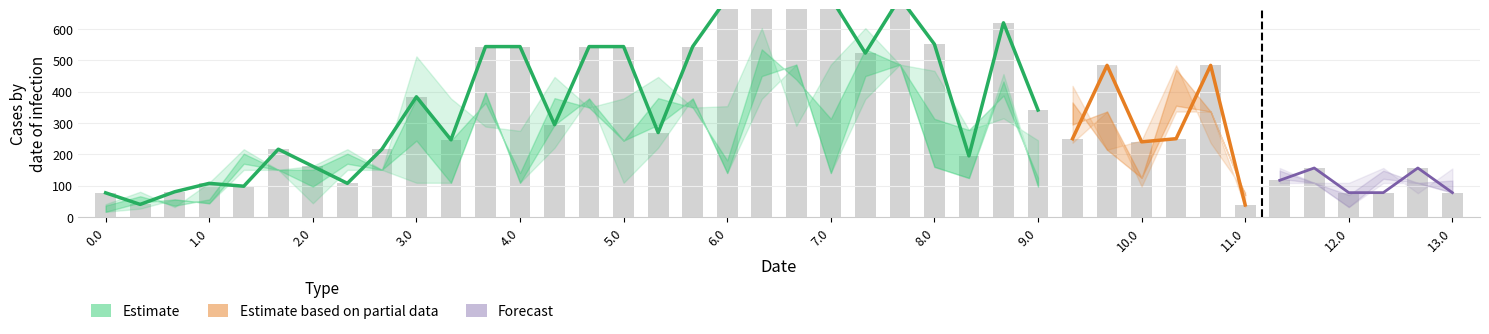

Reading left to right, extract all data points from this chart.

col_19: 40.4	80.0	31.0	109.1	216.0	150.1	162.5	216.0	150.1	512.7	378.1	288.4	274.7	447.1	349.2	378.1	447.1	349.2	353.5	603.1	290.6	486.5	603.1	486.5	466.6	277.4	314.8	244.4	418.4	214.2	244.4	484.0	236.0	78.8	156.0	108.4	108.4	156.0	75.3	154.4
col_20: 35.8	65.6	35.4	55.6	201.6	150.1	150.1	201.6	150.1	378.1	243.4	364.0	140.1	379.2	349.2	243.4	379.2	349.2	180.2	535.2	438.9	313.2	535.2	486.5	313.1	277.4	387.3	124.6	365.5	214.2	124.6	470.6	336.4	69.8	147.6	108.4	69.8	147.6	108.4	115.8
col_12: 76.6	39.6	80.0	106.9	97.7	216.0	161.5	106.9	216.0	383.5	246.2	544.0	544.0	294.4	544.0	544.0	269.3	544.0	700.0	700.0	700.0	700.0	523.2	700.0	551.7	194.7	620.0	341.2	249.6	484.0	239.6	249.6	484.0	37.8	116.6	156.0	77.2	77.2	156.0	77.2
col_21: 16.0	45.8	55.6	43.2	169.6	150.1	96.7	169.6	150.1	243.4	108.8	396.8	108.8	293.7	378.1	243.4	293.7	378.1	140.0	449.7	486.5	140.0	449.7	486.5	159.7	124.0	432.4	96.8	294.8	336.4	124.6	355.1	336.4	69.8	121.5	108.4	31.2	121.5	108.4	77.2
col_11: 56.4	19.4	59.8	106.9	43.2	161.5	161.5	52.4	216.0	475.7	108.8	340.8	520.9	294.4	478.1	406.6	131.9	544.0	523.2	523.2	700.0	700.0	346.5	634.1	437.1	124.0	554.1	341.2	127.4	484.0	117.3	249.6	484.0	31.2	110.0	156.0	37.8	37.8	156.0	37.8
col_22: 16.0	26.2	55.6	43.2	149.9	150.1	43.2	149.9	150.1	108.8	108.8	396.8	108.8	220.6	378.1	108.8	220.6	378.1	140.0	376.6	486.5	140.0	376.6	486.5	159.7	124.0	456.2	96.8	236.5	336.4	96.8	336.4	336.4	31.2	107.7	108.4	31.2	107.7	108.4	77.2